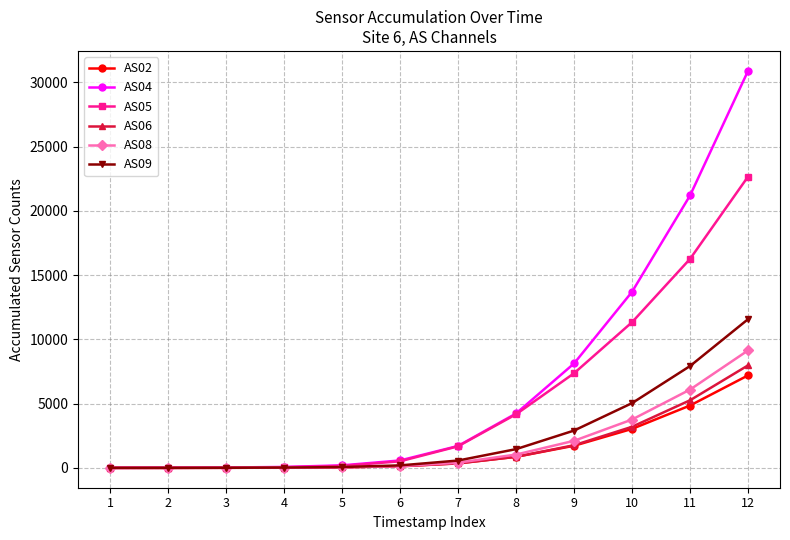

At which category is the sum across all series the highest?

12